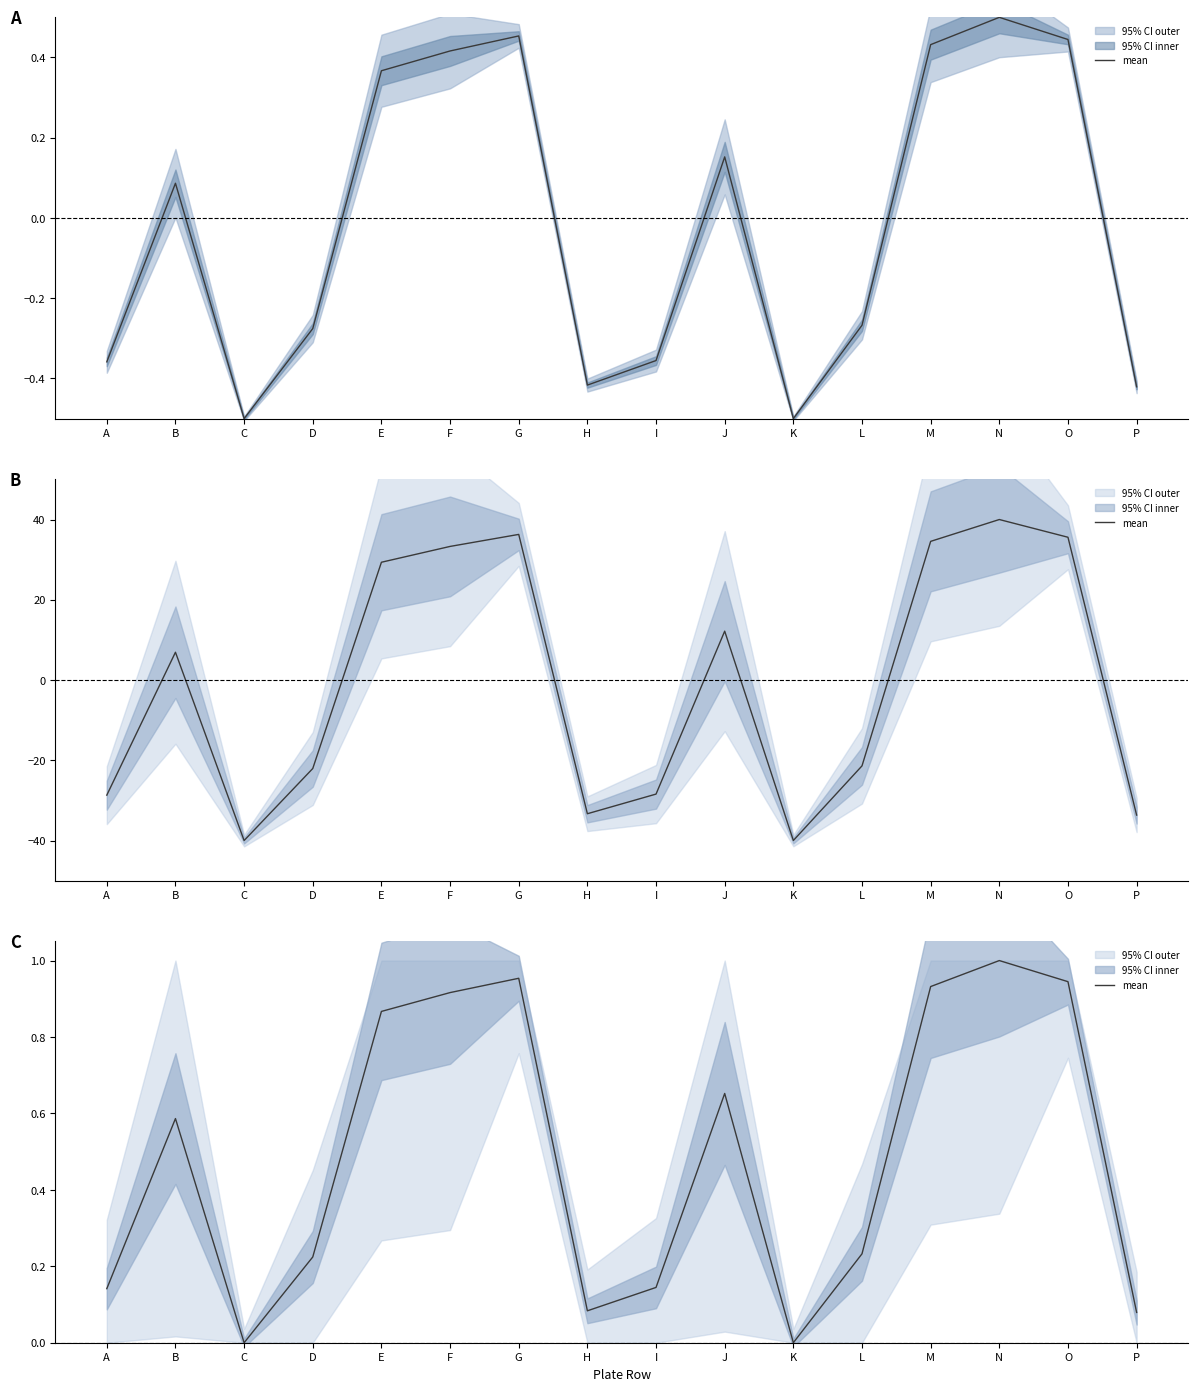

Is it true that the value at D is 0.3?

False